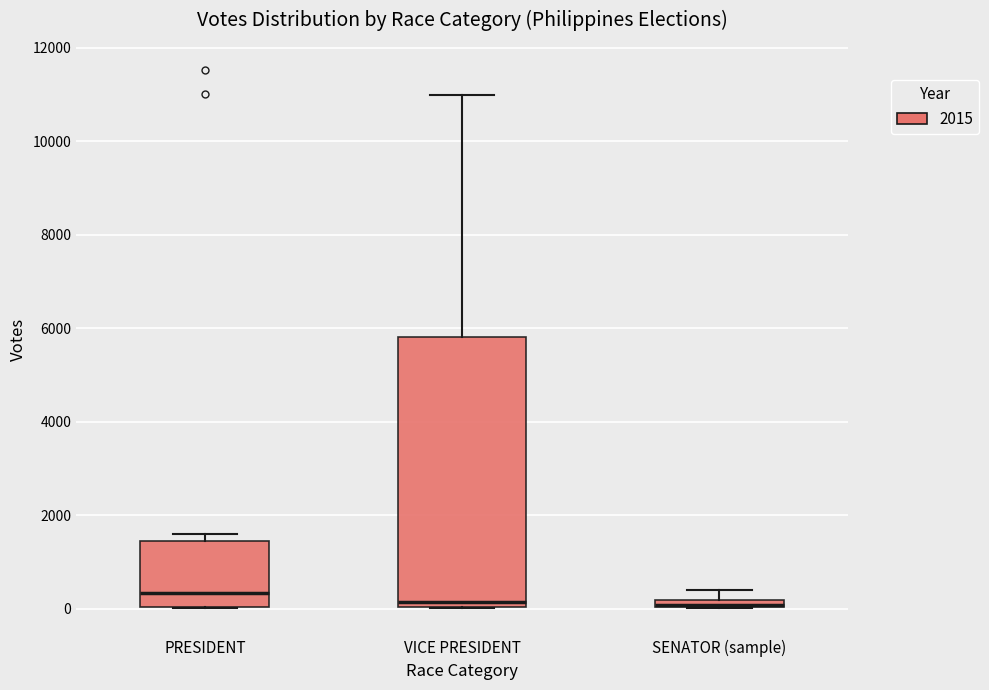

Comparing the boxes themselves (not the whiskers), which one is the tallest?

VICE PRESIDENT